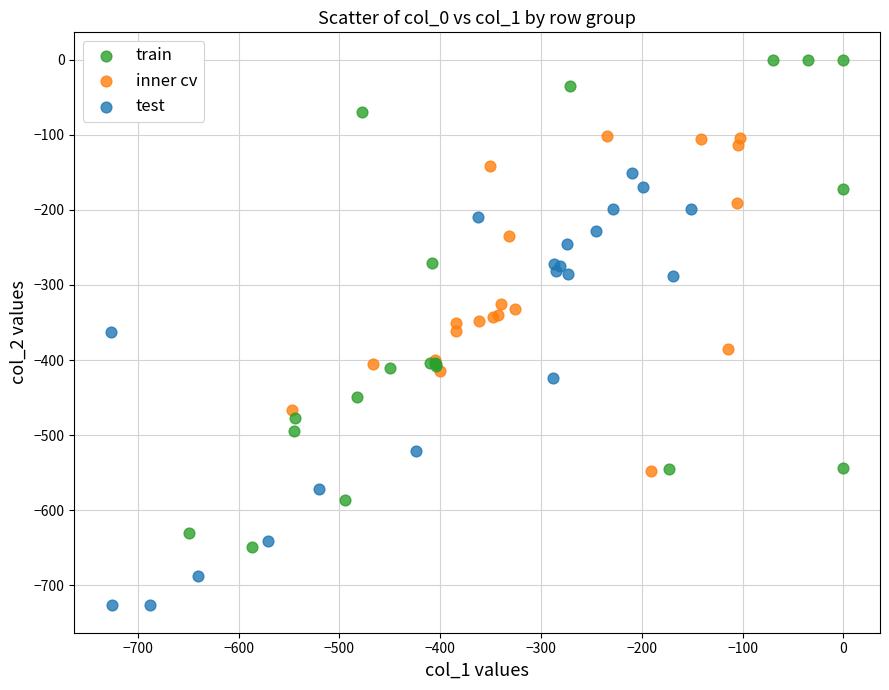

What are all the series names shown in the legend?

train, inner cv, test